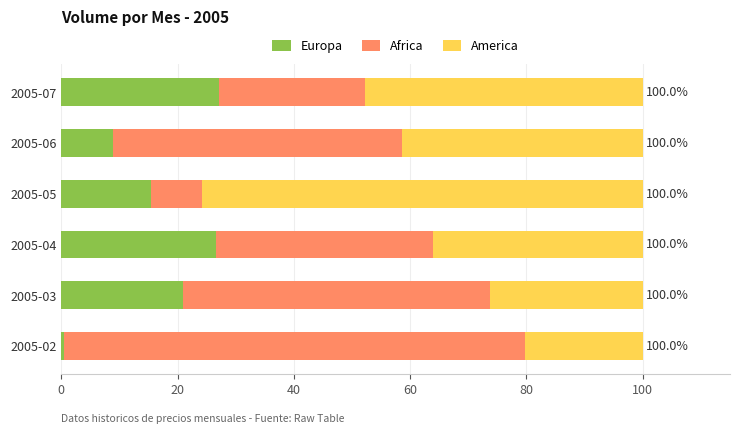

What is the difference between the second highest and second lowest values in the Europa series?

17.7